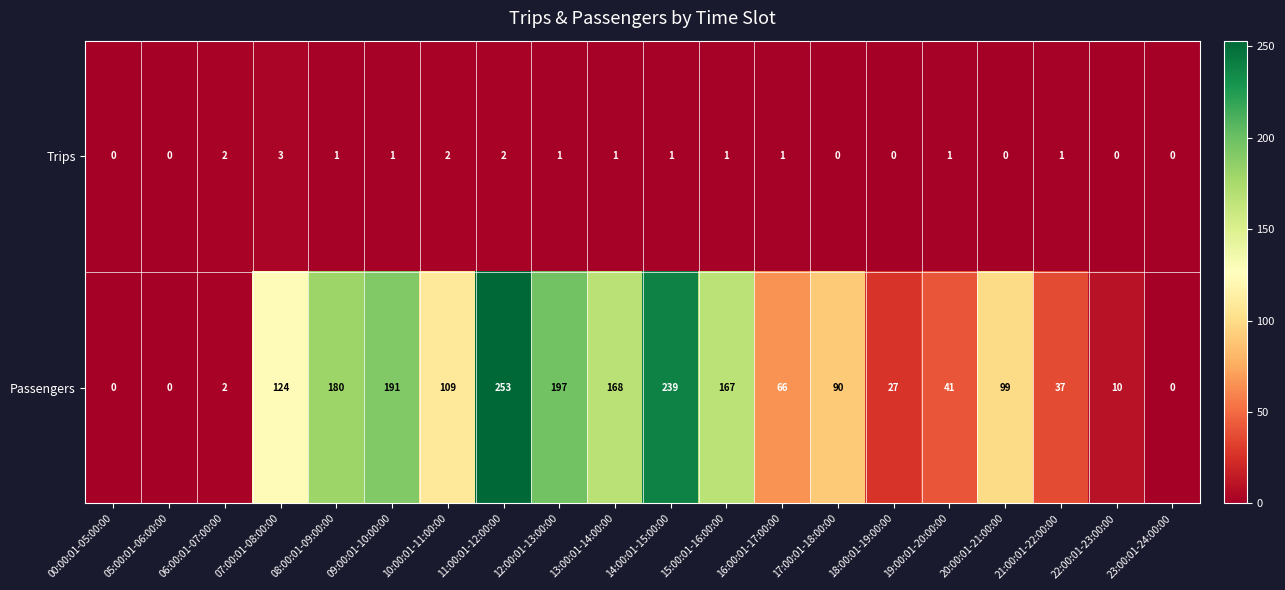

What is the maximum value shown in the chart?

253